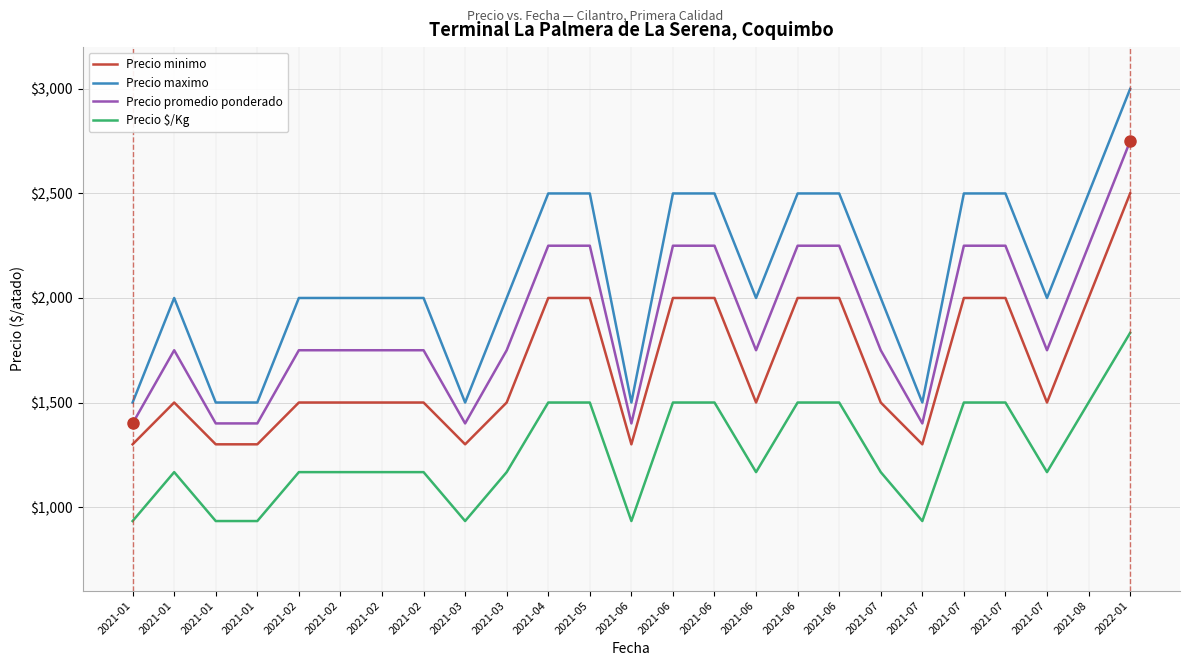

Reading right to left, what are all the values shown in this chart?

Precio minimo: 2500	2000	1500	2000	2000	1300	1500	2000	2000	1500	2000	2000	1300	2000	2000	1500	1300	1500	1500	1500	1500	1300	1300	1500	1300
Precio maximo: 3000	2500	2000	2500	2500	1500	2000	2500	2500	2000	2500	2500	1500	2500	2500	2000	1500	2000	2000	2000	2000	1500	1500	2000	1500
Precio promedio ponderado: 2750	2250	1750	2250	2250	1400	1750	2250	2250	1750	2250	2250	1400	2250	2250	1750	1400	1750	1750	1750	1750	1400	1400	1750	1400
Precio $/Kg: 1833	1500	1167	1500	1500	933	1167	1500	1500	1167	1500	1500	933	1500	1500	1167	933	1167	1167	1167	1167	933	933	1167	933